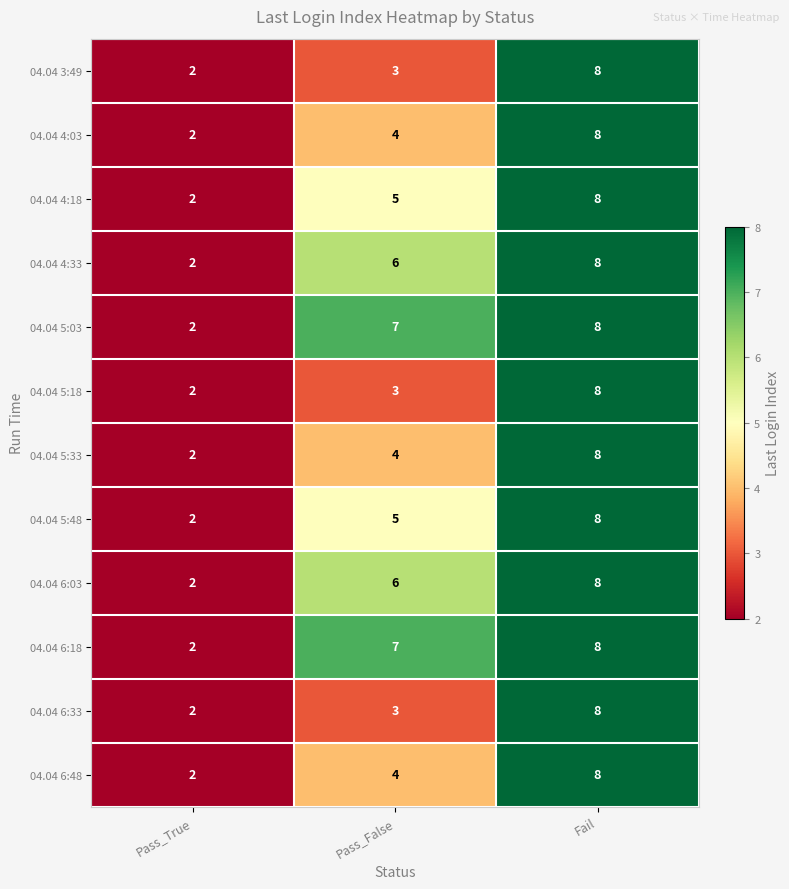

Rank the categories by 04.04 5:18 value from highest to lowest.

Fail, Pass_False, Pass_True